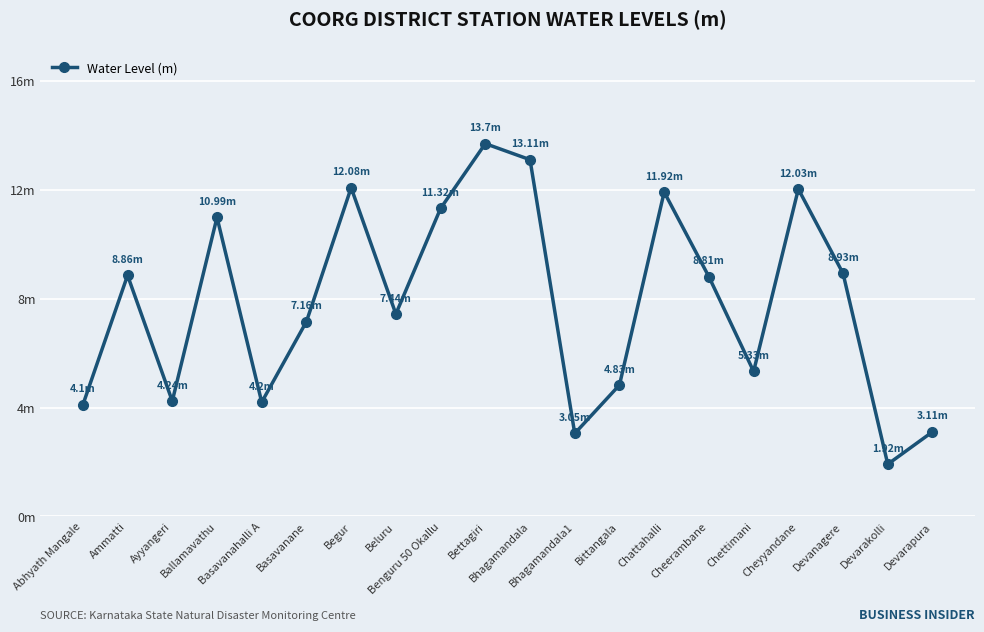

Which label corresponds to the largest value in the chart?

Bettagiri